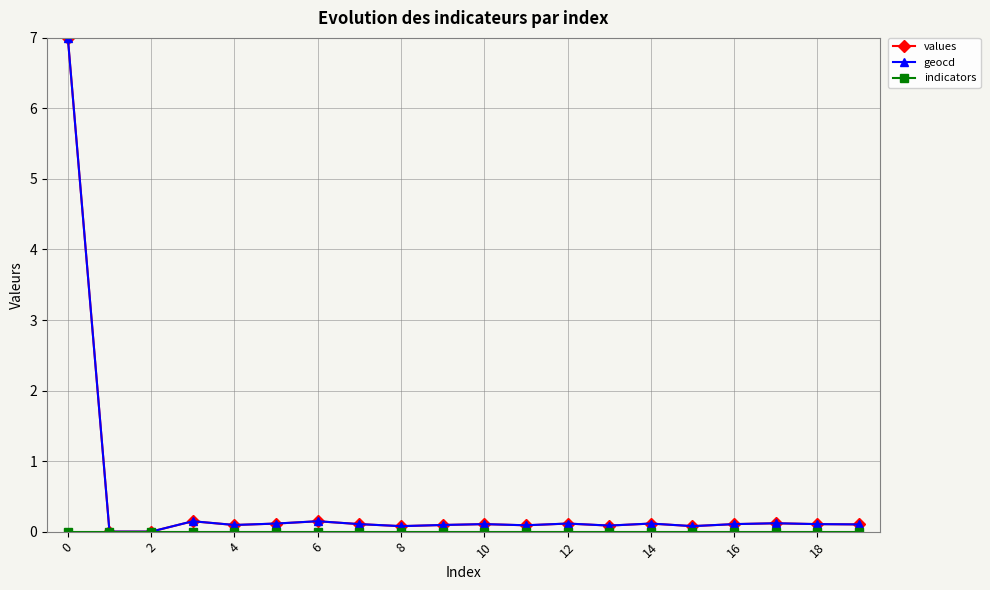

What is the greatest value displayed?

7.0